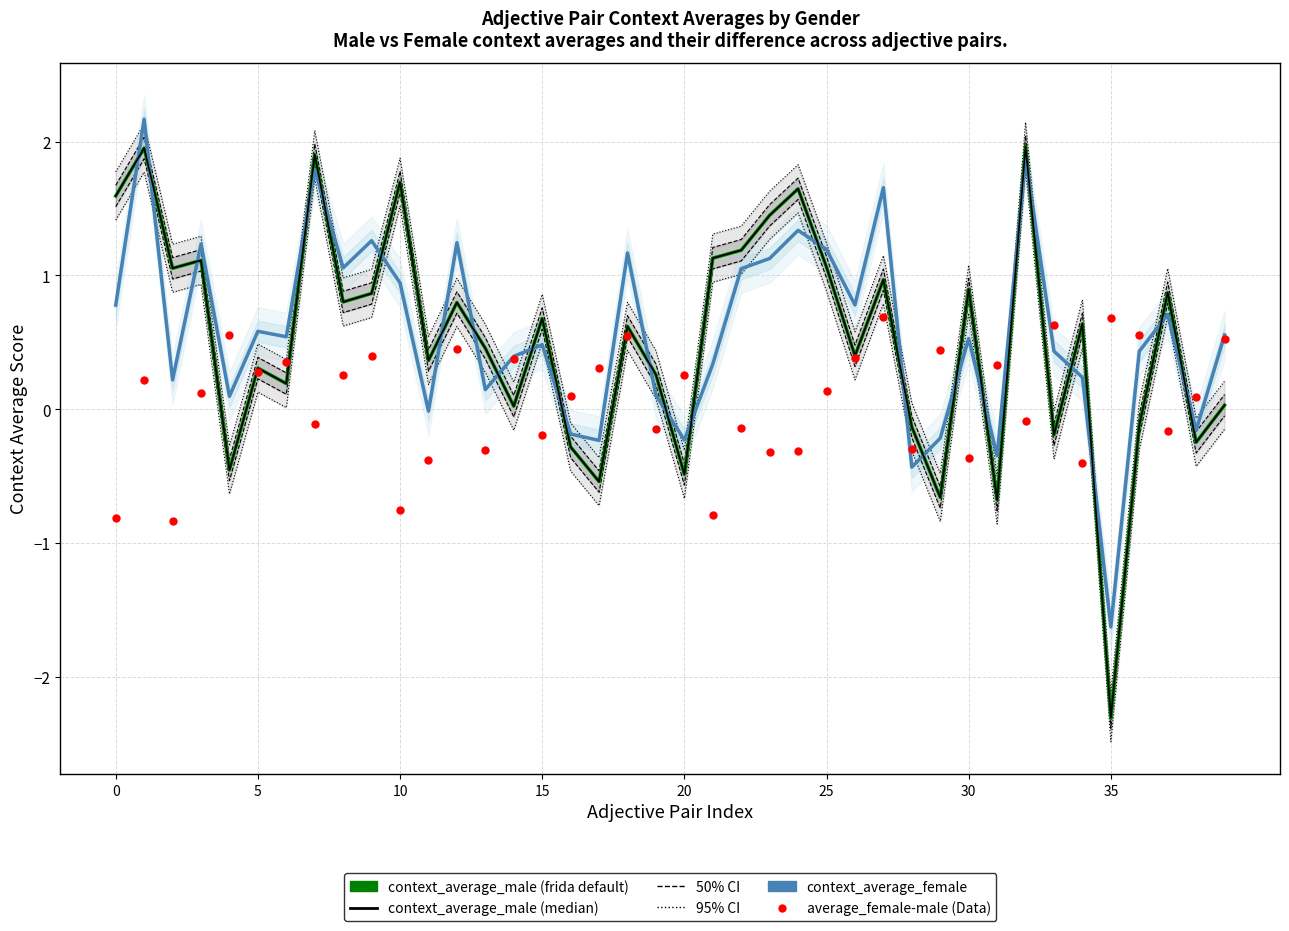

What is the total value across all series at 8?

2.1